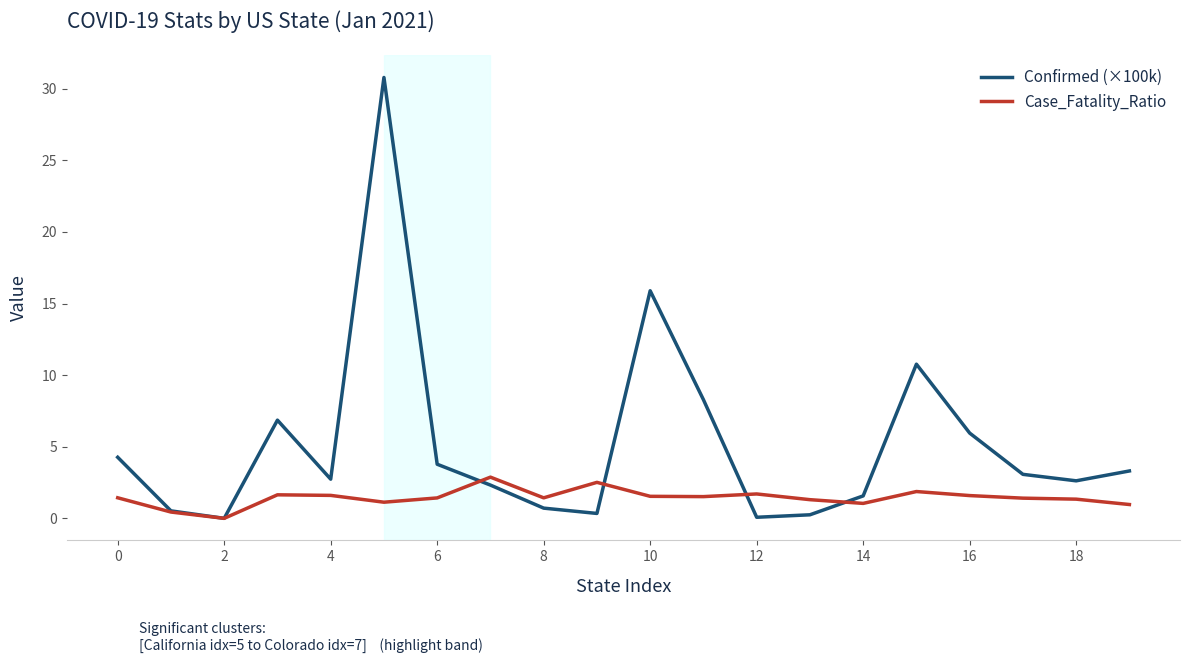

Rank the series by their maximum value, from lowest to highest.

Case_Fatality_Ratio, Confirmed (×100k)